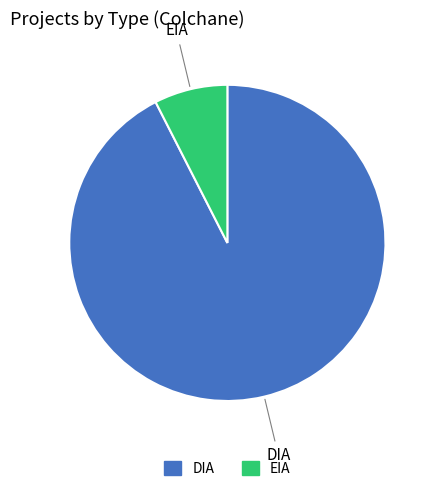

Do EIA and DIA together represent more than half of the pie?

Yes